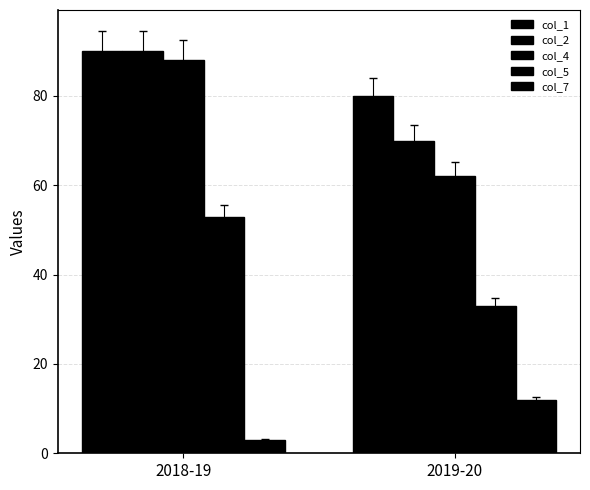

How many col_1 values are between 80 and 90?

2